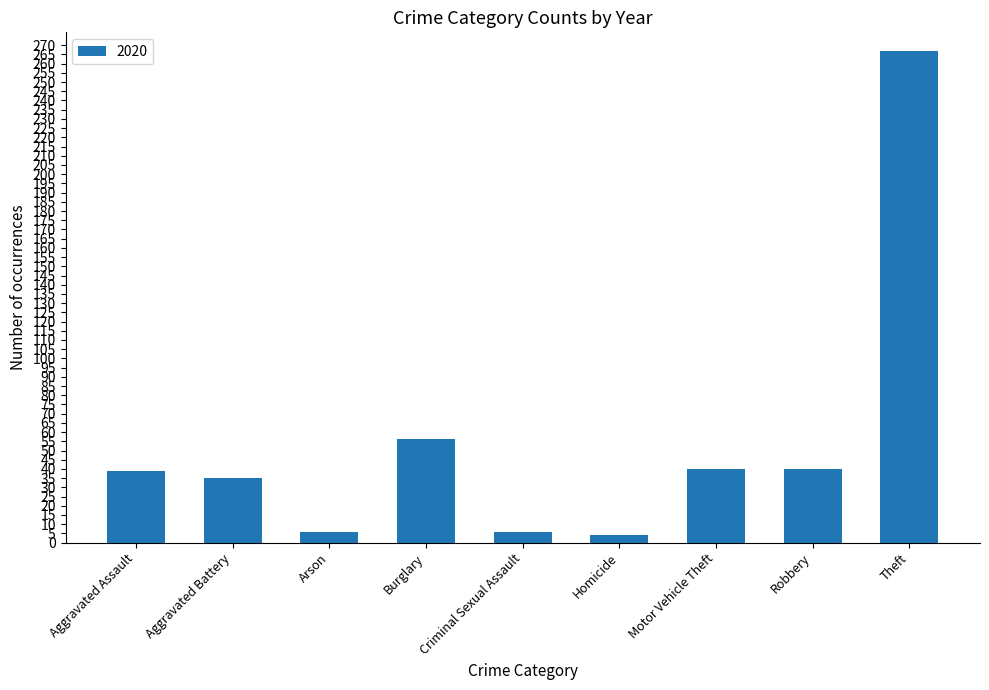

The value at Aggravated Battery is 12. True or false?

False